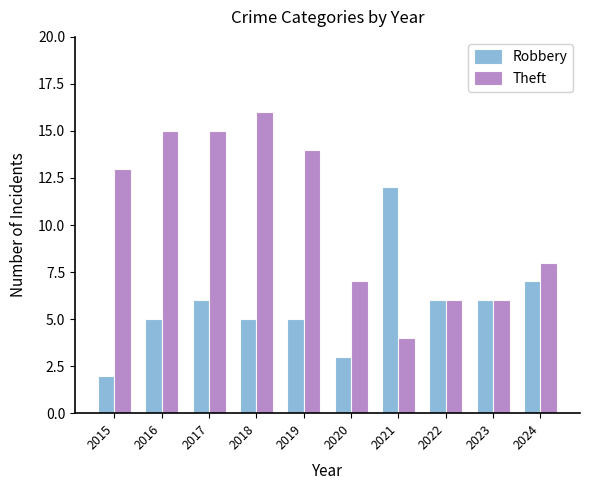

At which label is Theft closest to 10?

2024